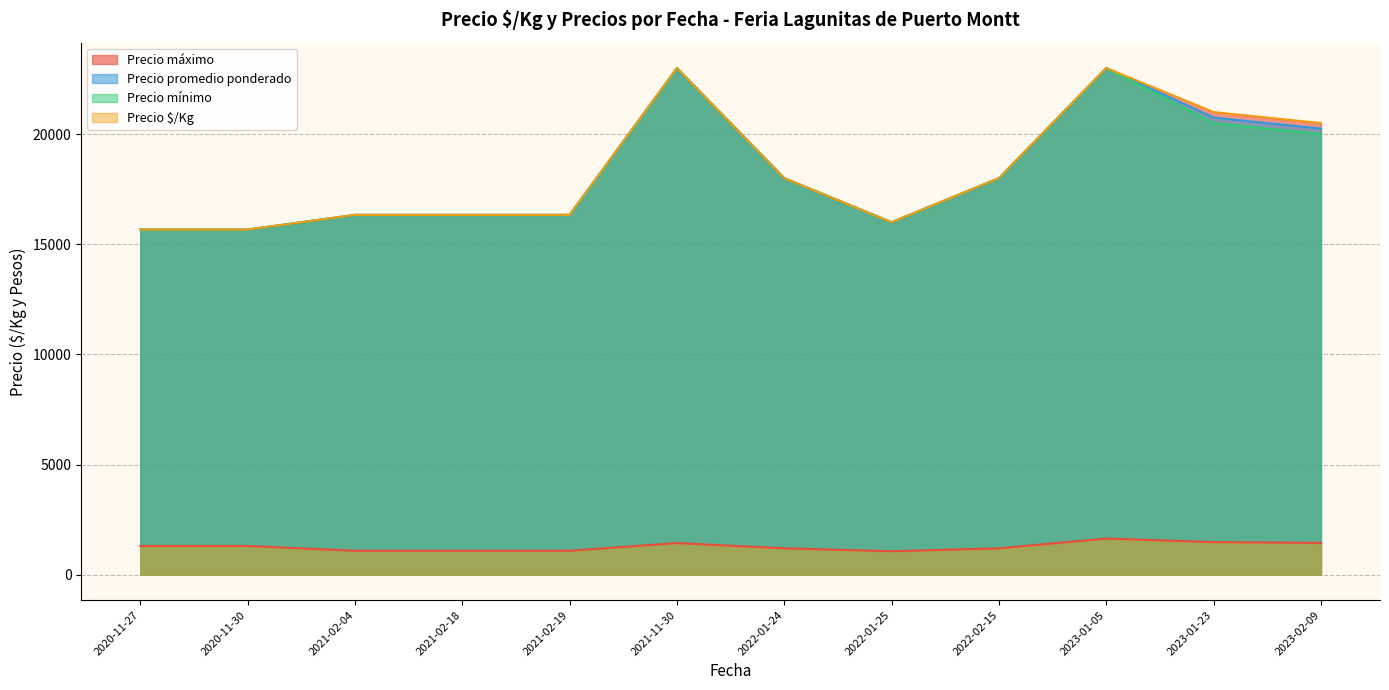

What is the difference between the highest and lowest values at 2021-11-30?

21562.0